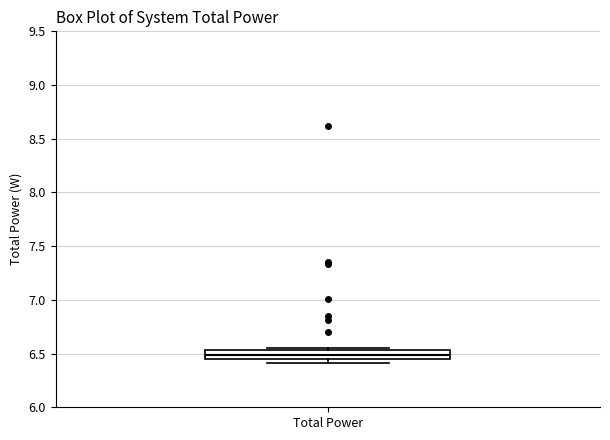

Transcribe this box plot: give where the median line is, the range the box spans, and where the two whiskers end, as read against the y-axis. The values are not printed on the chart, so give them approximately, as read against the axis.

median 6.50, box 6.45 to 6.55, whiskers 6.40 to 6.55 (just above the box's upper edge)